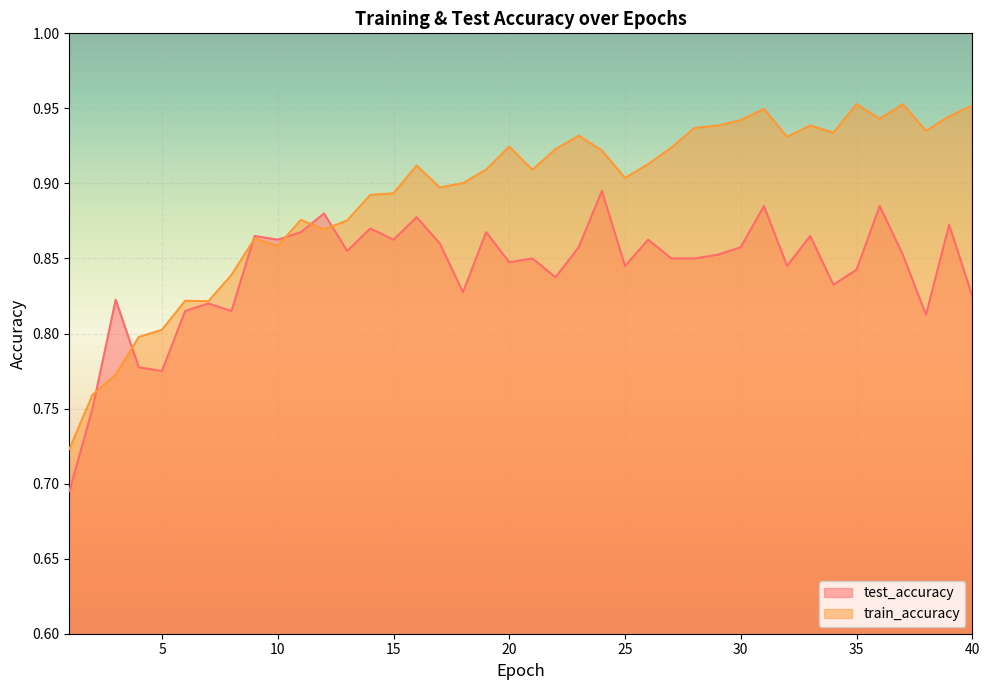

True or false: test_accuracy has more than 0 interior local peaks.

True